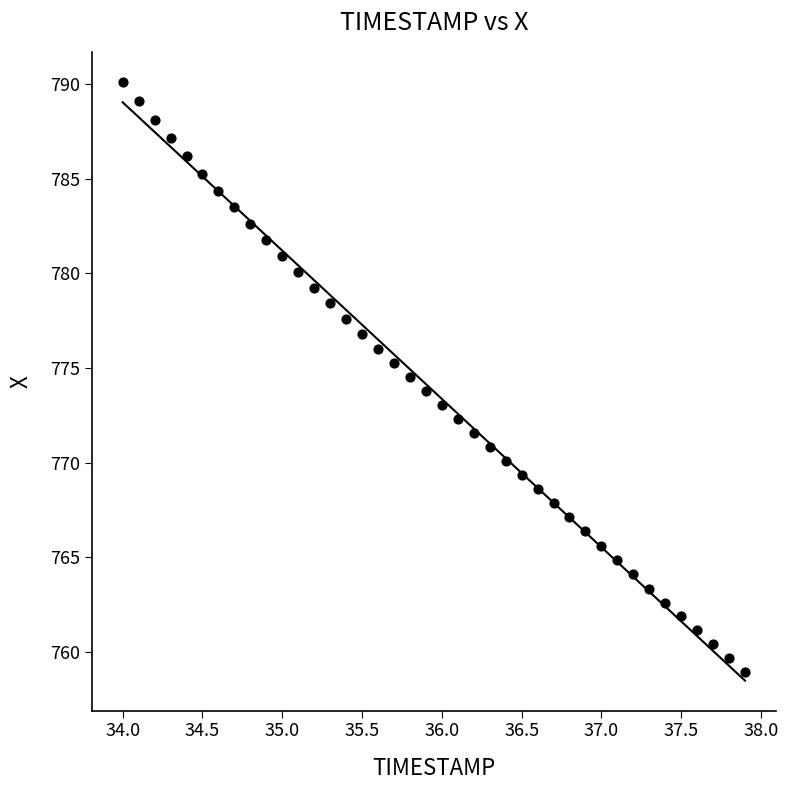

What is the range of X values (max minus min)?

3.9